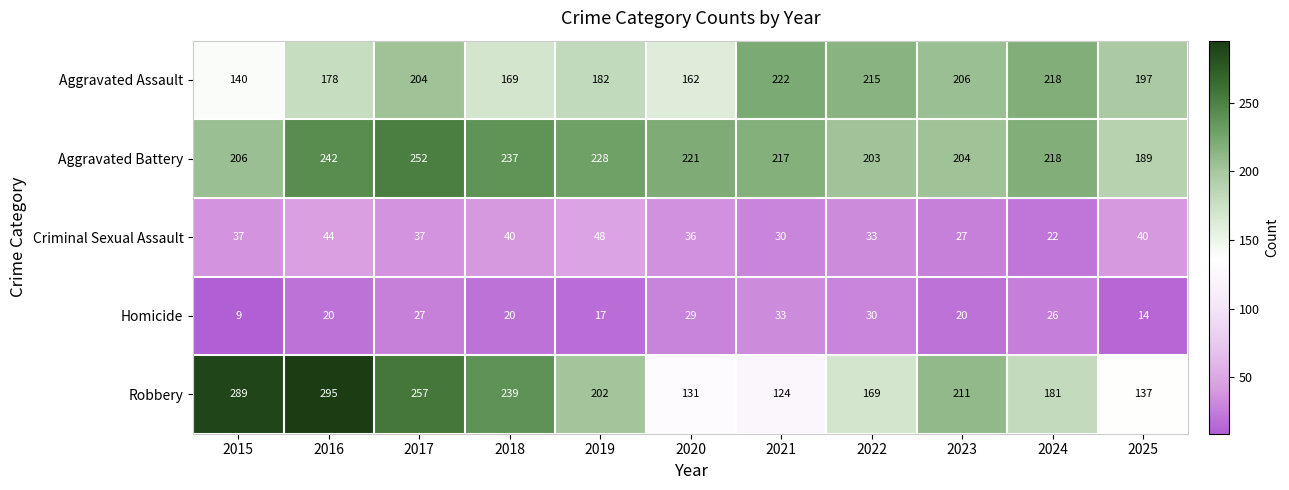

Between 2020 and 2025, which series saw the biggest shift?

Aggravated Assault